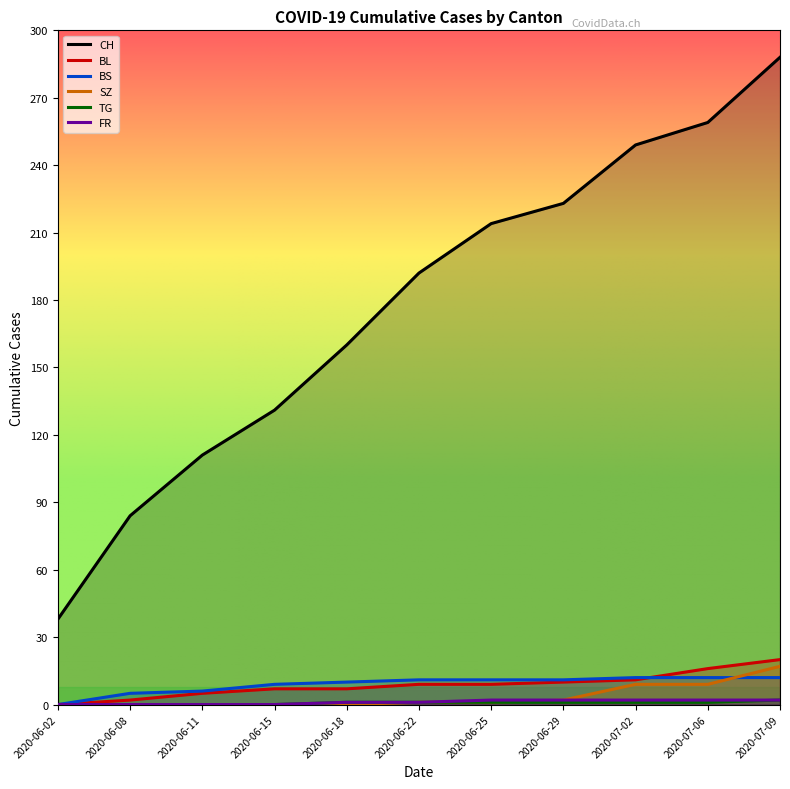

Is it true that SZ equals 3 at 2020-07-02?

False